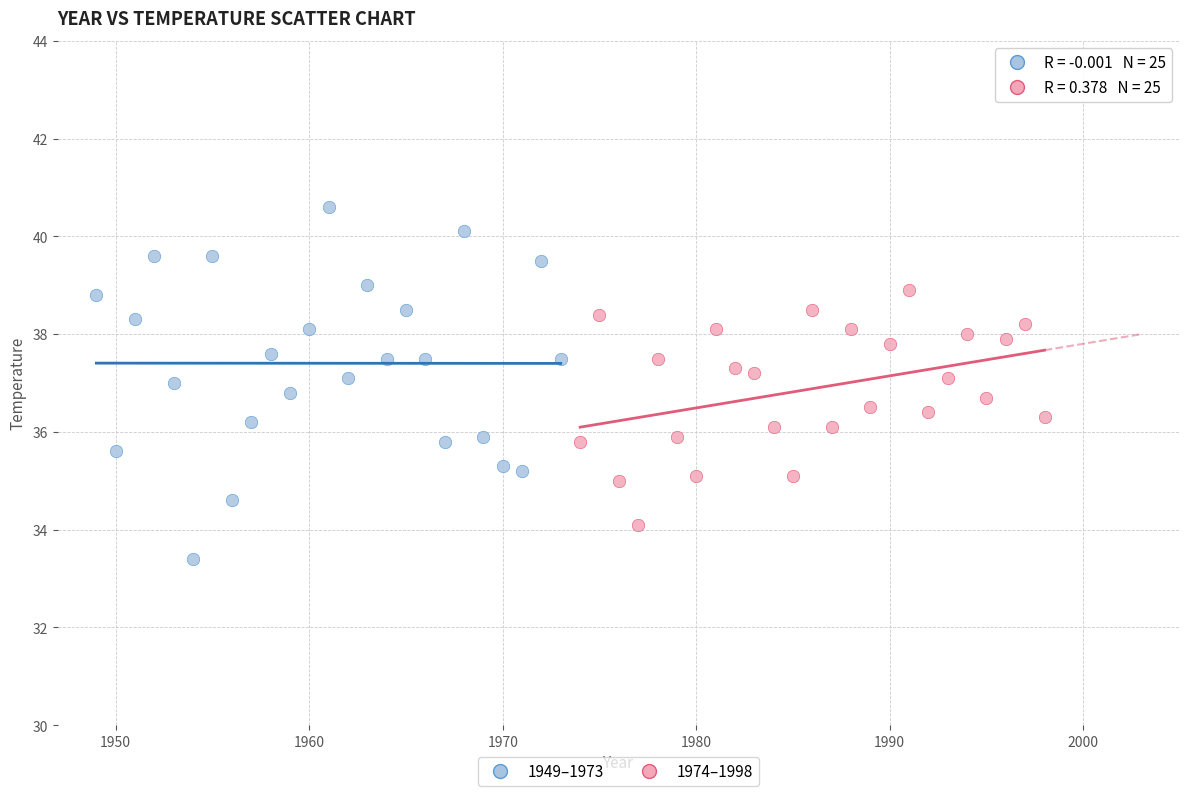

Which series has the widest spread of Y values?

1949–1973